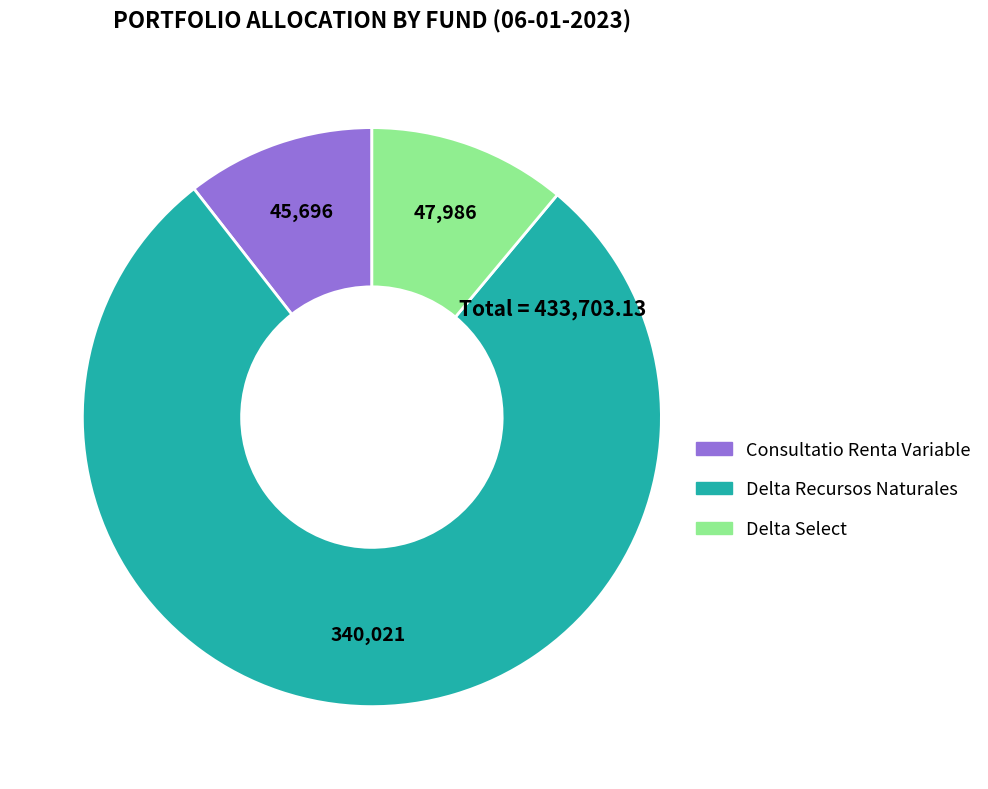

Which has a higher value, Consultatio Renta Variable or Delta Select?

Delta Select